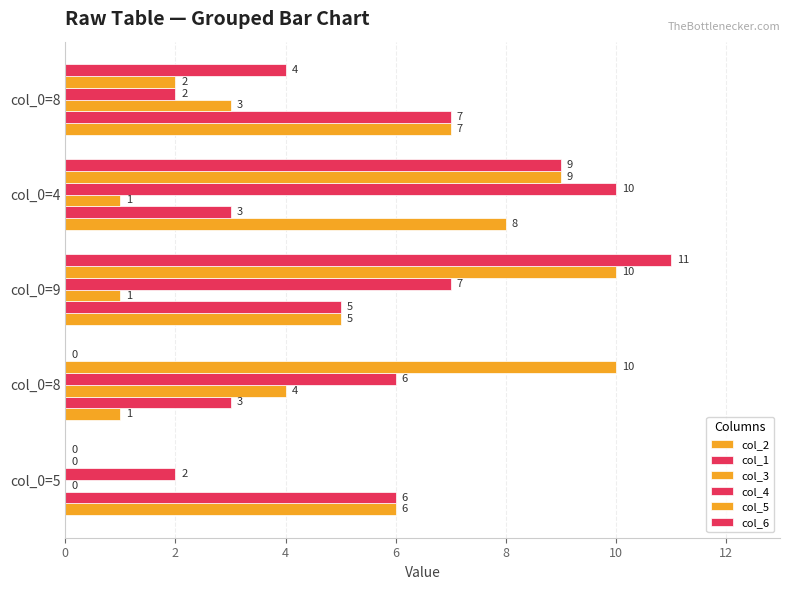

How many positive values does the col_6 series have?

3